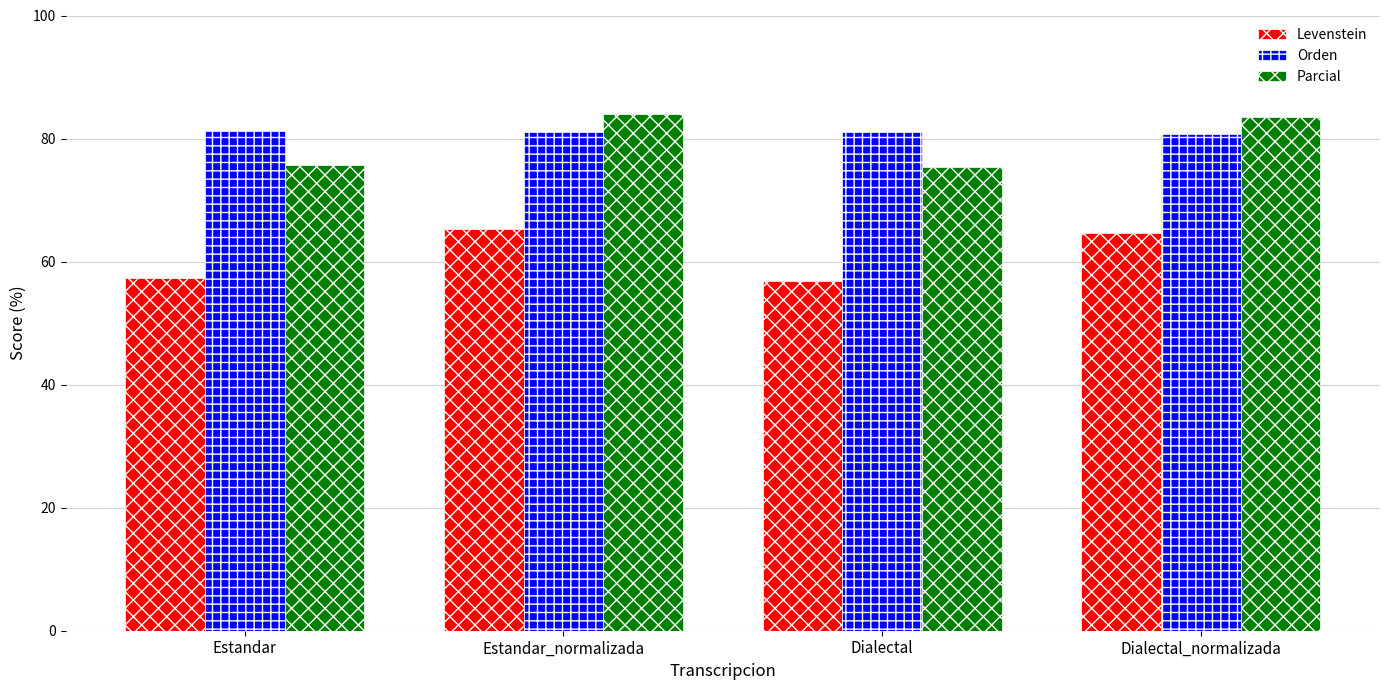

Is it true that Levenstein equals 24.3 at Dialectal_normalizada?

False